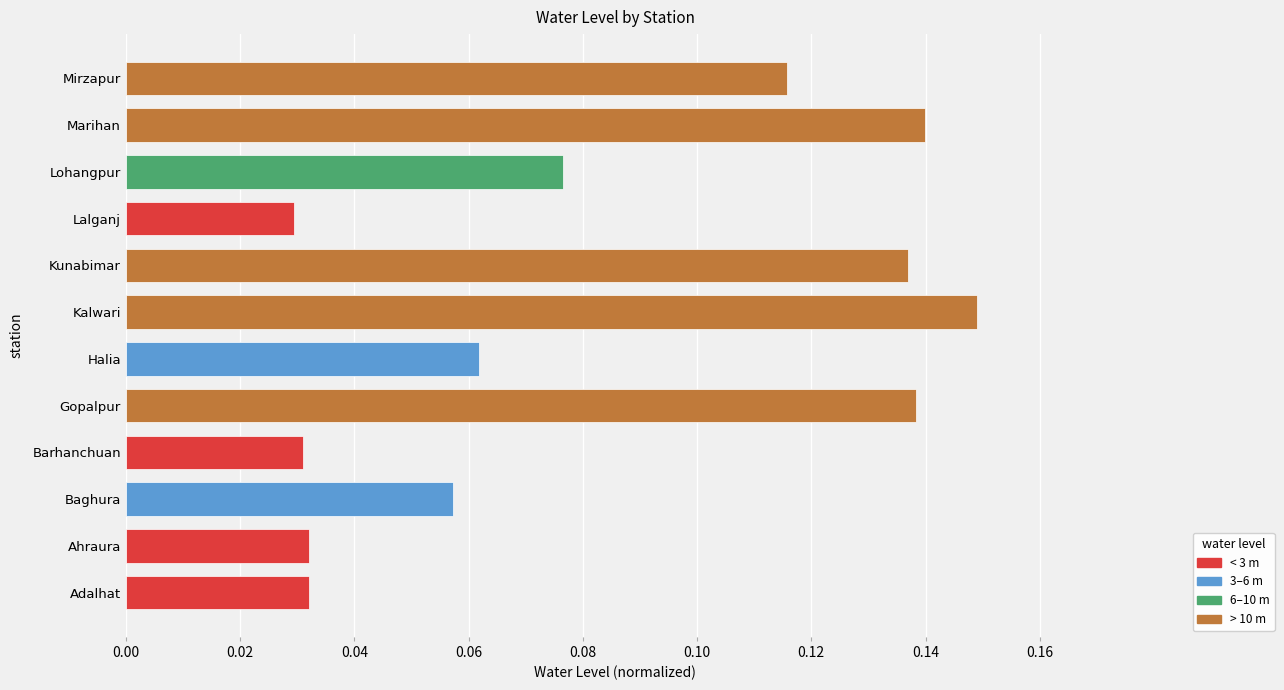

Where is the data nearest to the value 0?

Lalganj